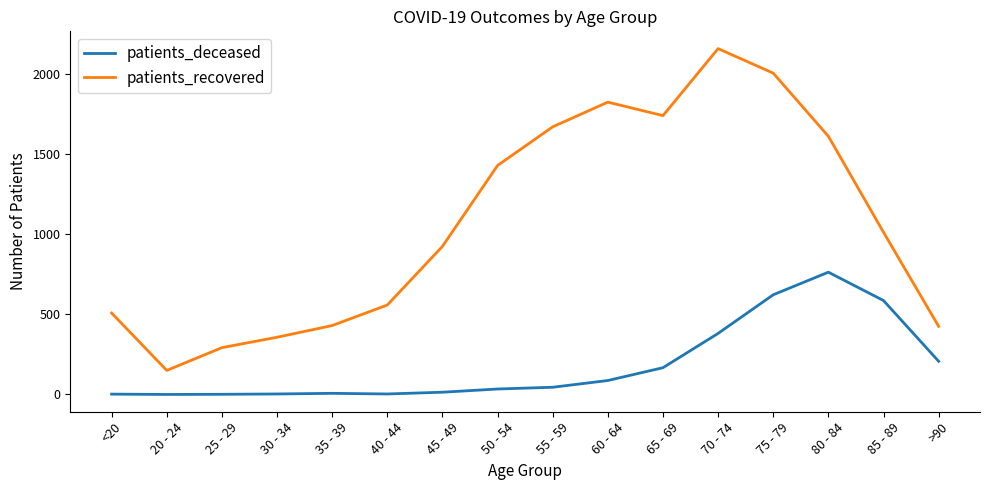

What is the difference between the maximum and minimum values in the patients_recovered series?

2008